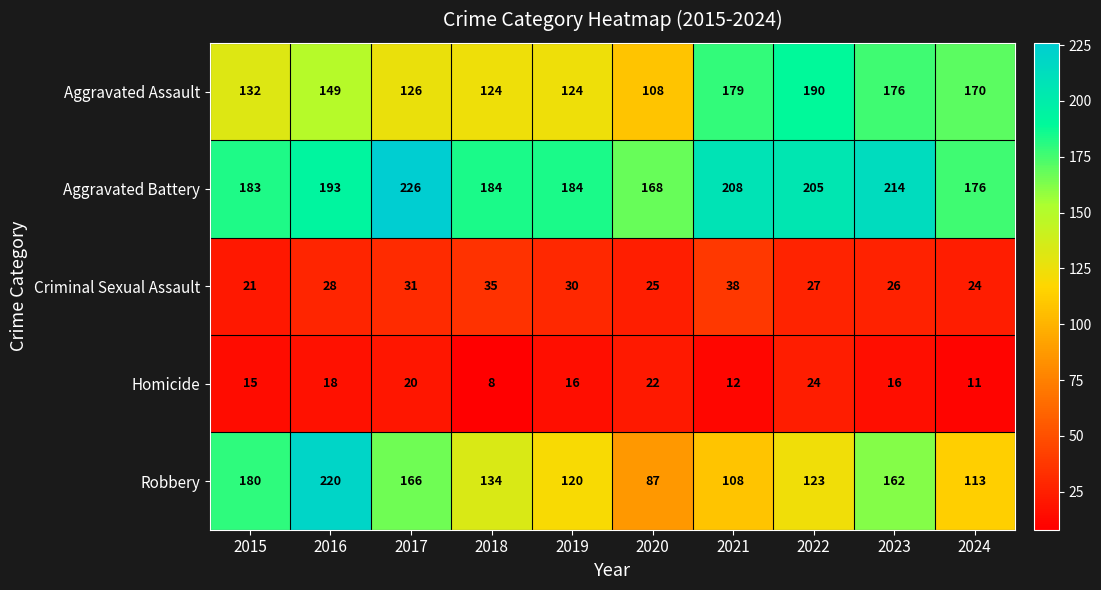

How many categories are shown in the chart?

10